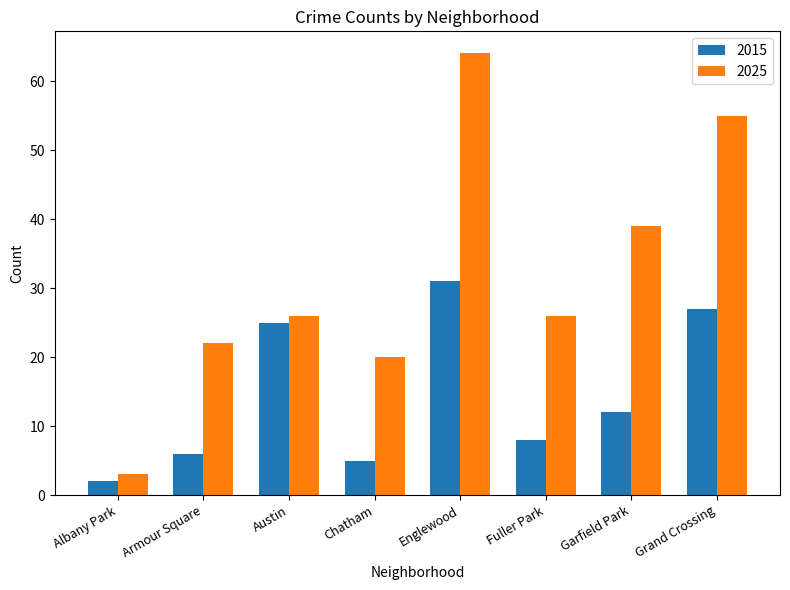

What is the difference between the highest and lowest values at Englewood?

33